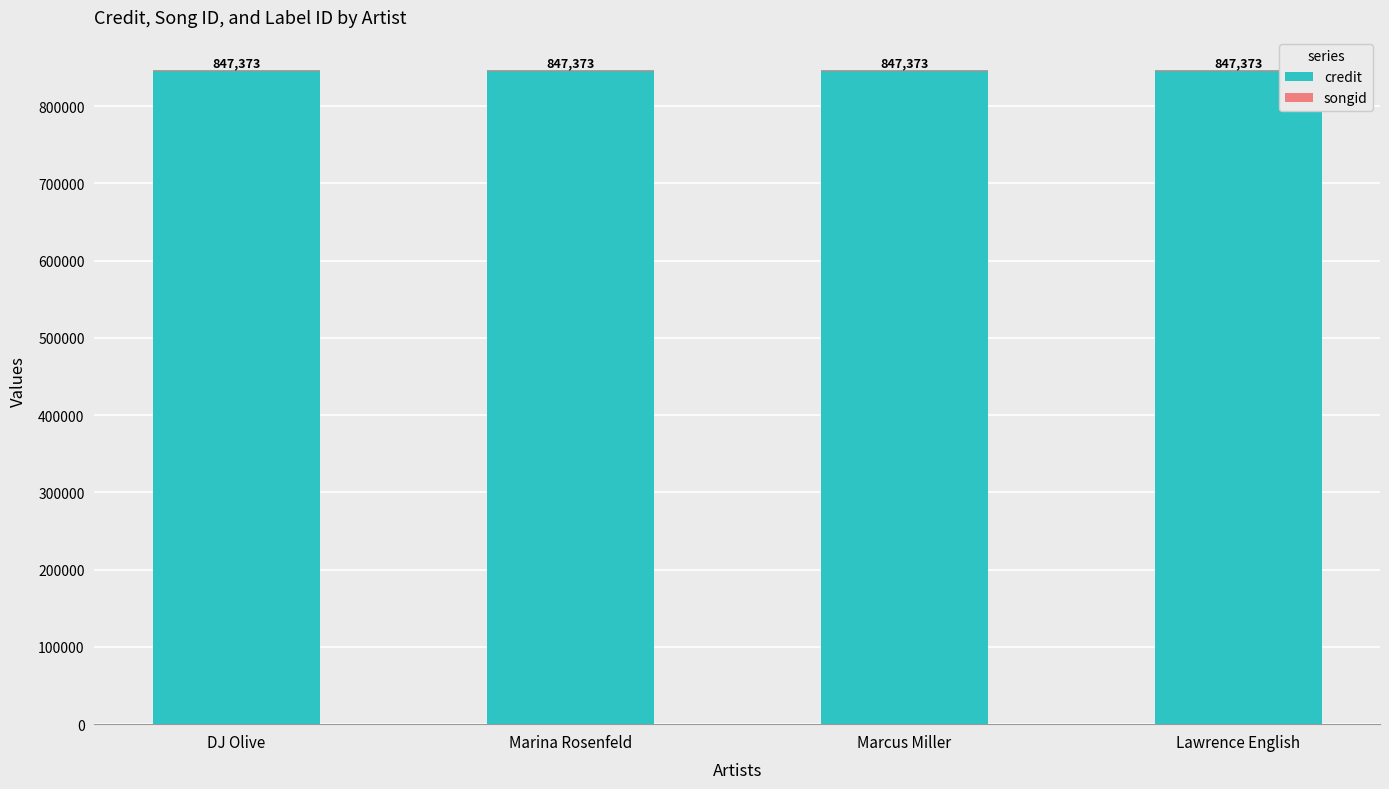

The value of credit at Marcus Miller is 1297473. True or false?

False